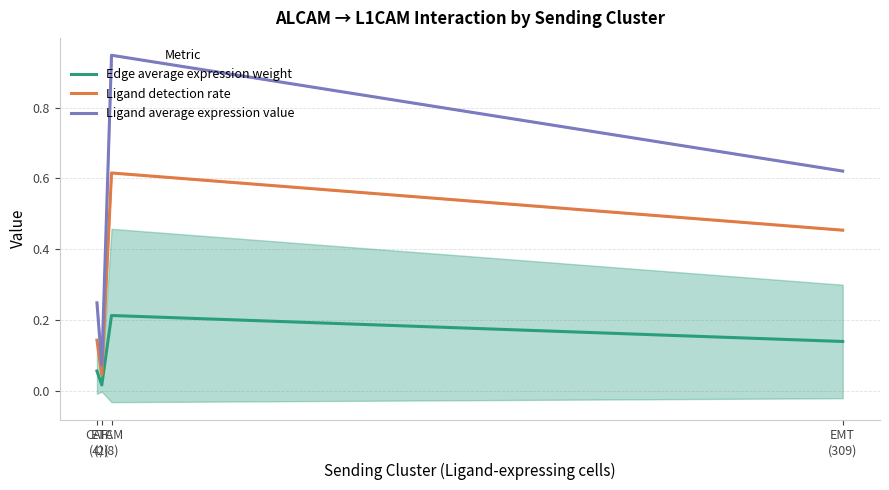

Reading right to left, transcribe all the data shown in this chart.

Edge average expression weight: EMT
(309)=0.1	TAM
(8)=0.2	ETC
(2)=0.0	CAF
(4)=0.1
Ligand detection rate: EMT
(309)=0.5	TAM
(8)=0.6	ETC
(2)=0.0	CAF
(4)=0.1
Ligand average expression value: EMT
(309)=0.6	TAM
(8)=0.9	ETC
(2)=0.1	CAF
(4)=0.2